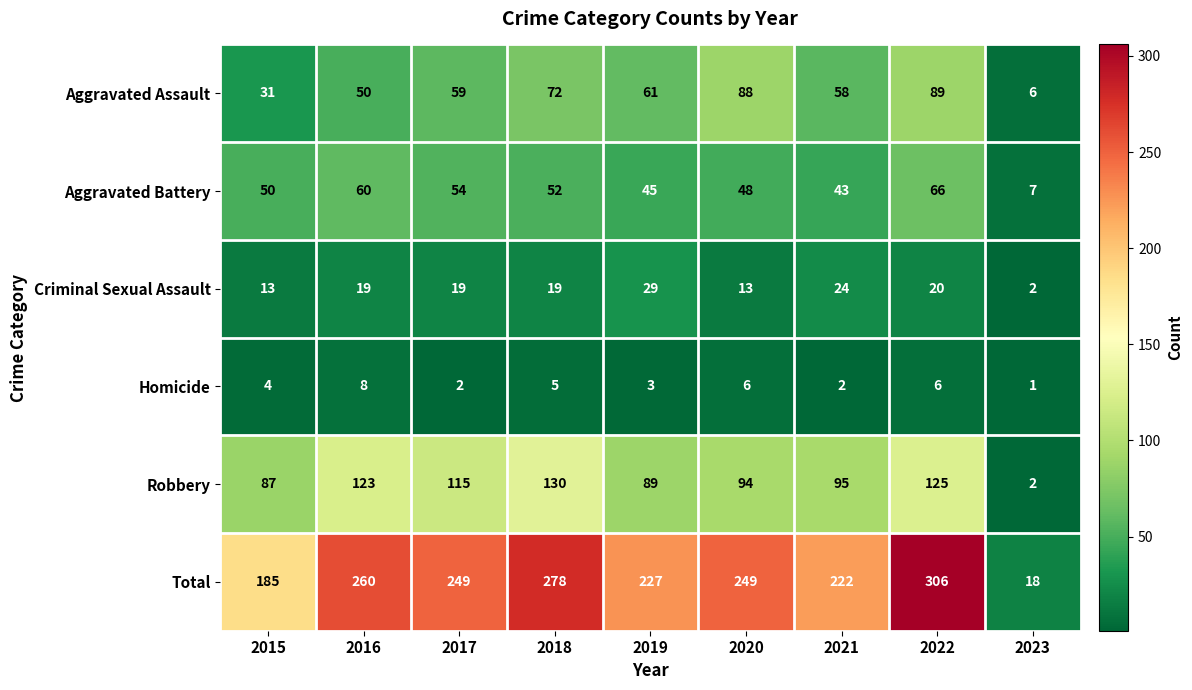

What is the greatest value displayed?

306